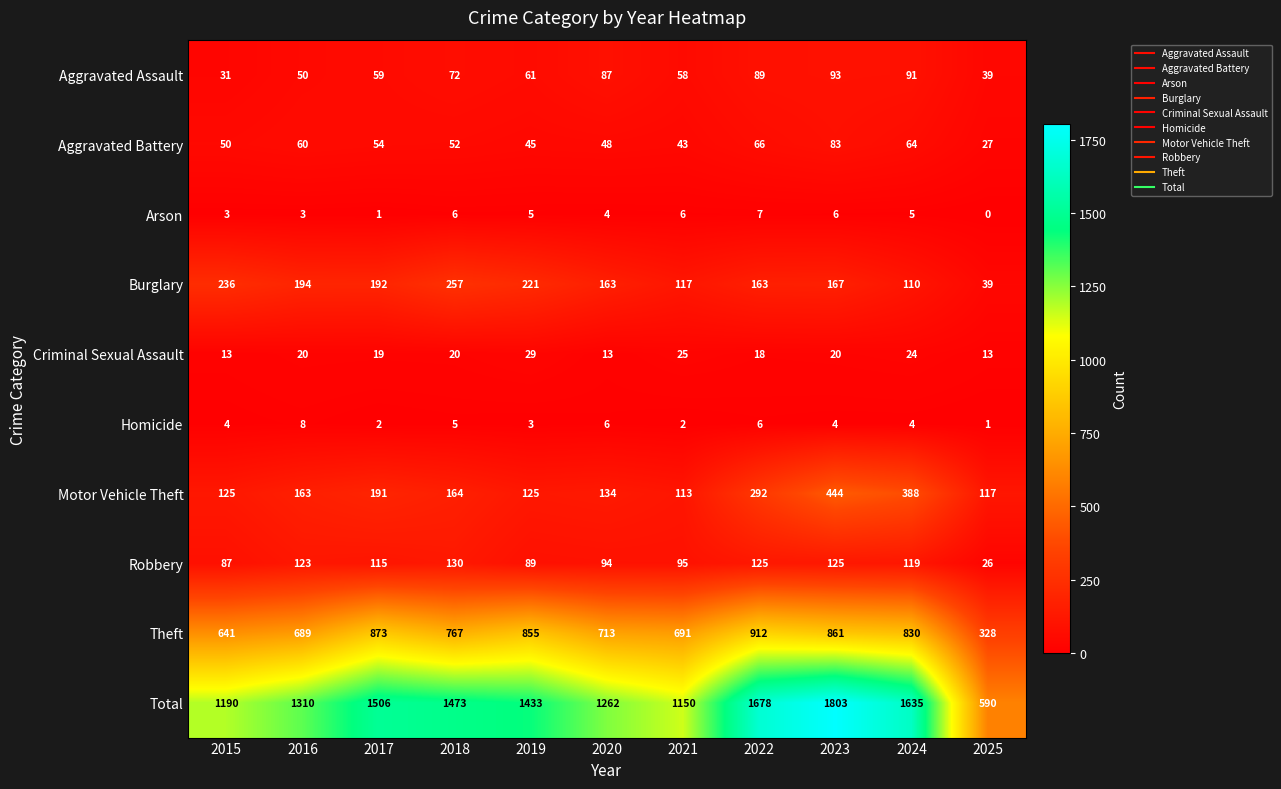

What is the average value of the Theft series?

742